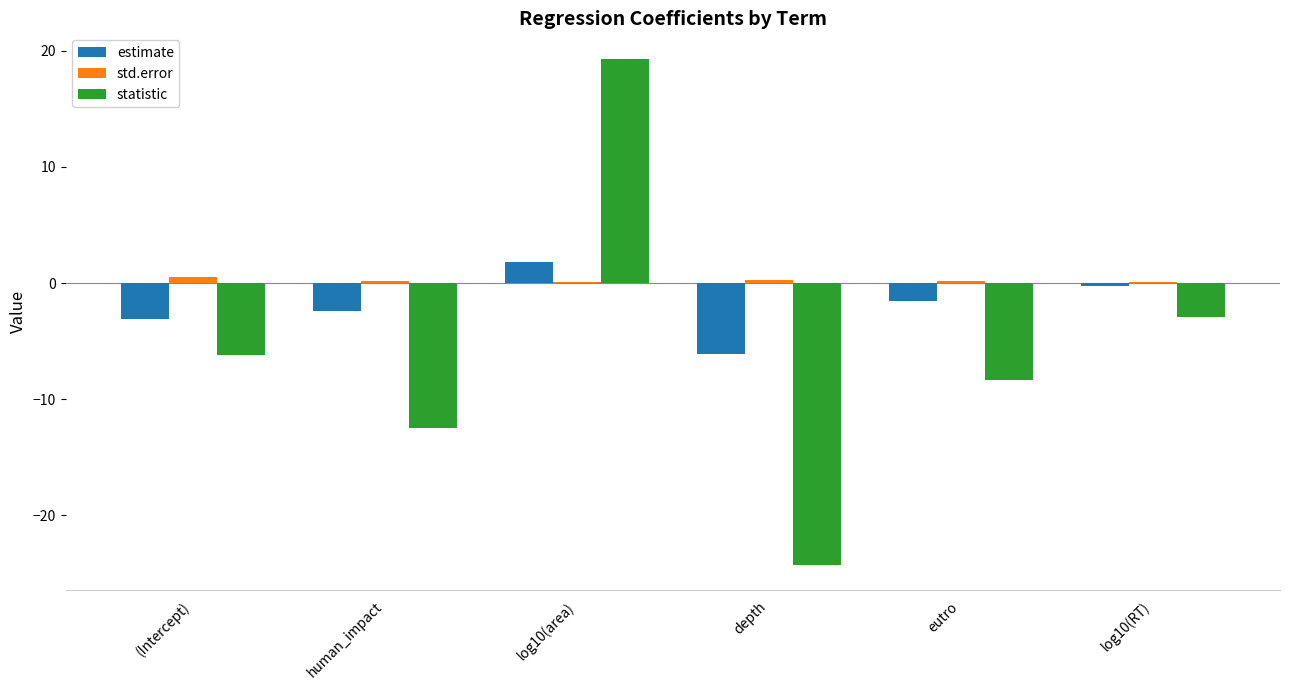

Count the std.error values in the range 0 to 1.

6